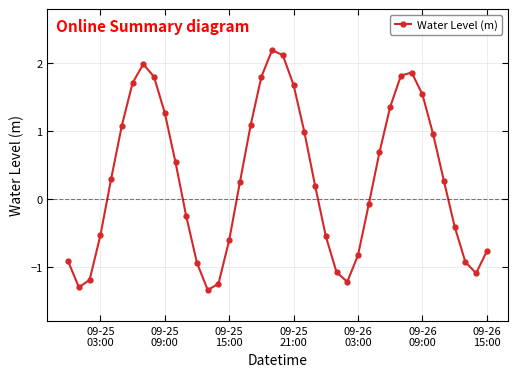

What is the maximum value shown in the chart?

2.2